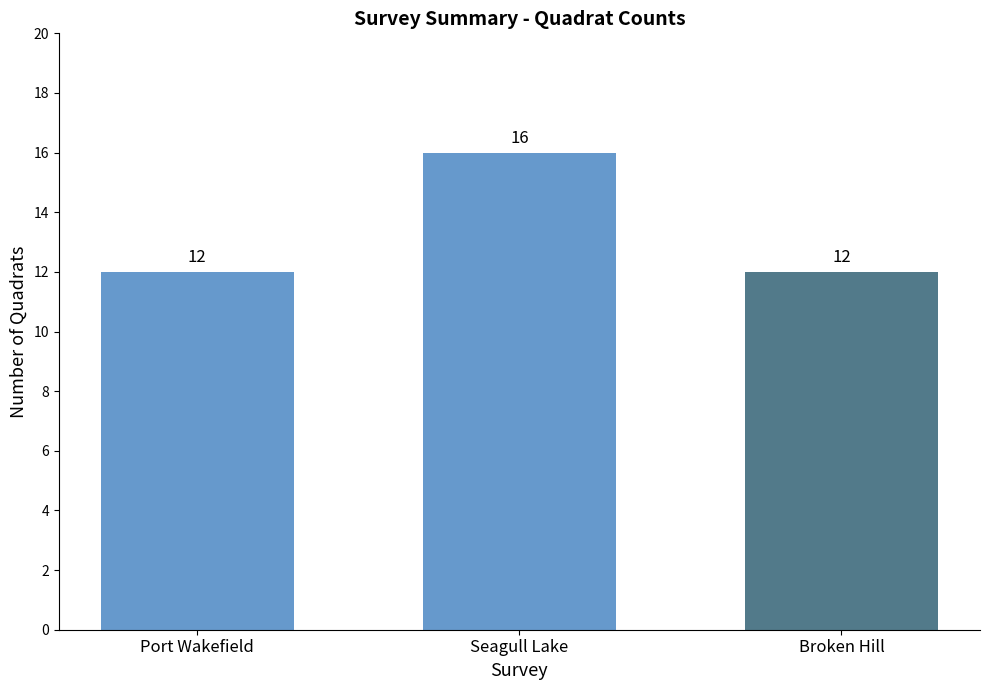

What is the change in value from Port Wakefield to Seagull Lake?

+4